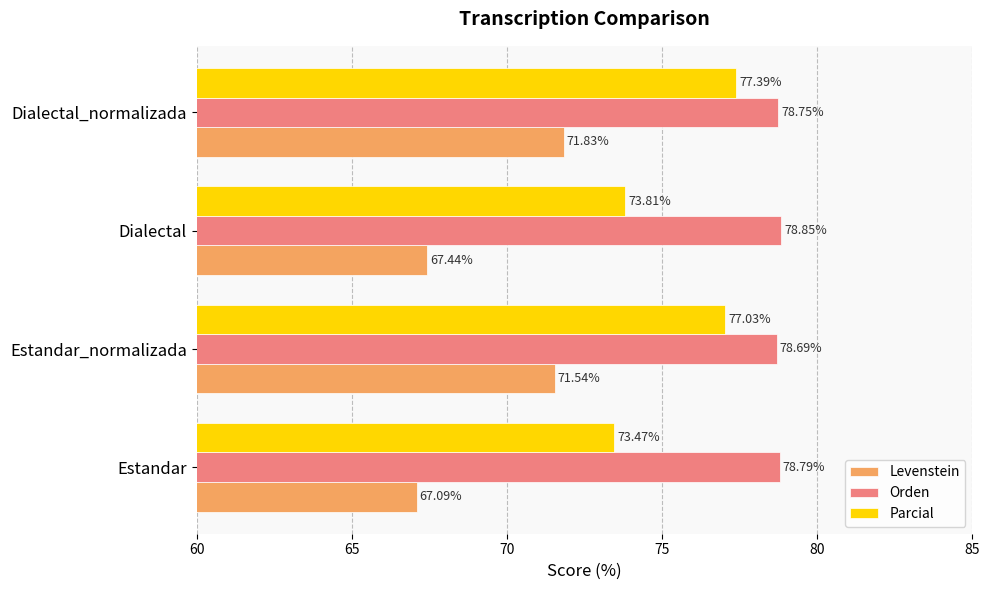

What is the difference between the second highest and minimum values in the Parcial series?

3.6